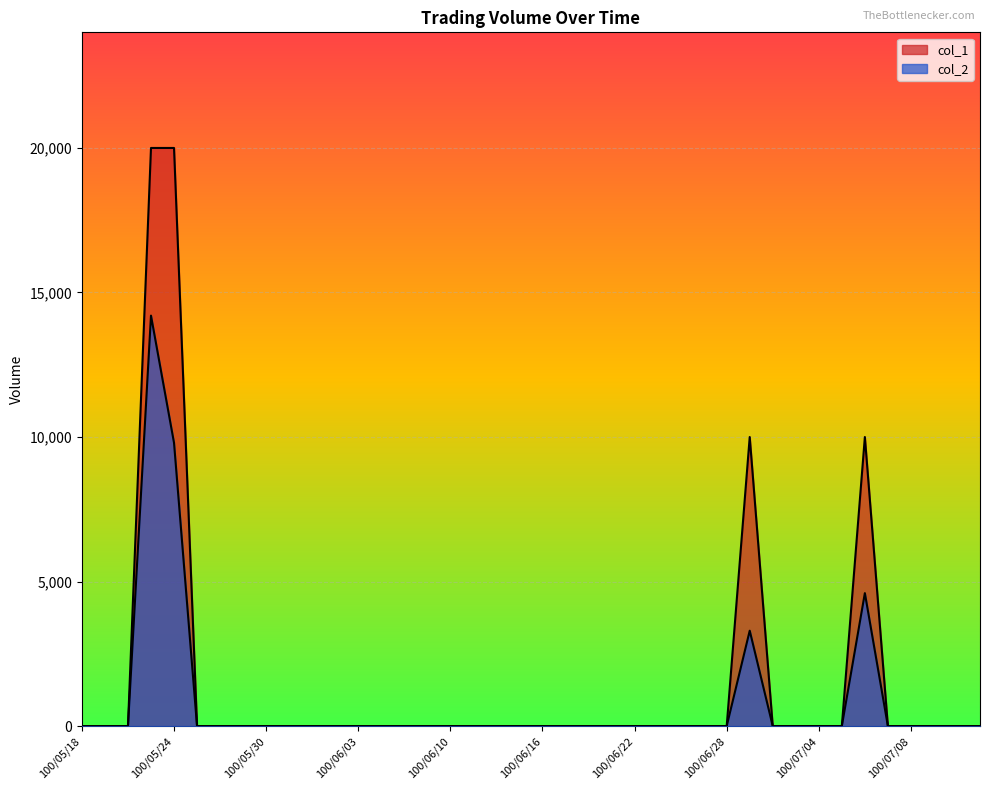

The col_2 series shows 0 at 100/05/18. True or false?

True